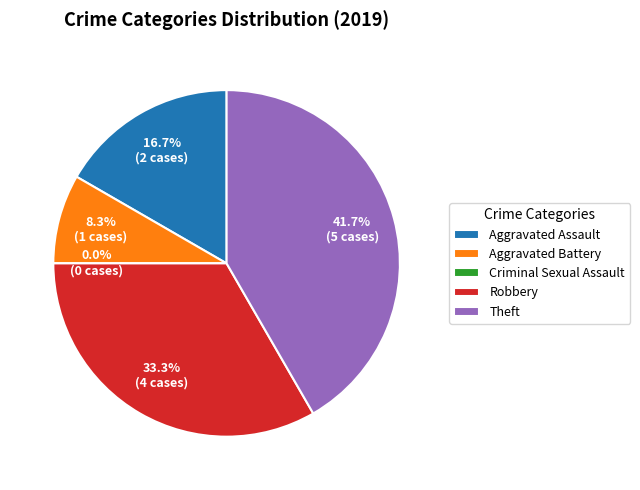

Does Criminal Sexual Assault represent more than half of the total?

No